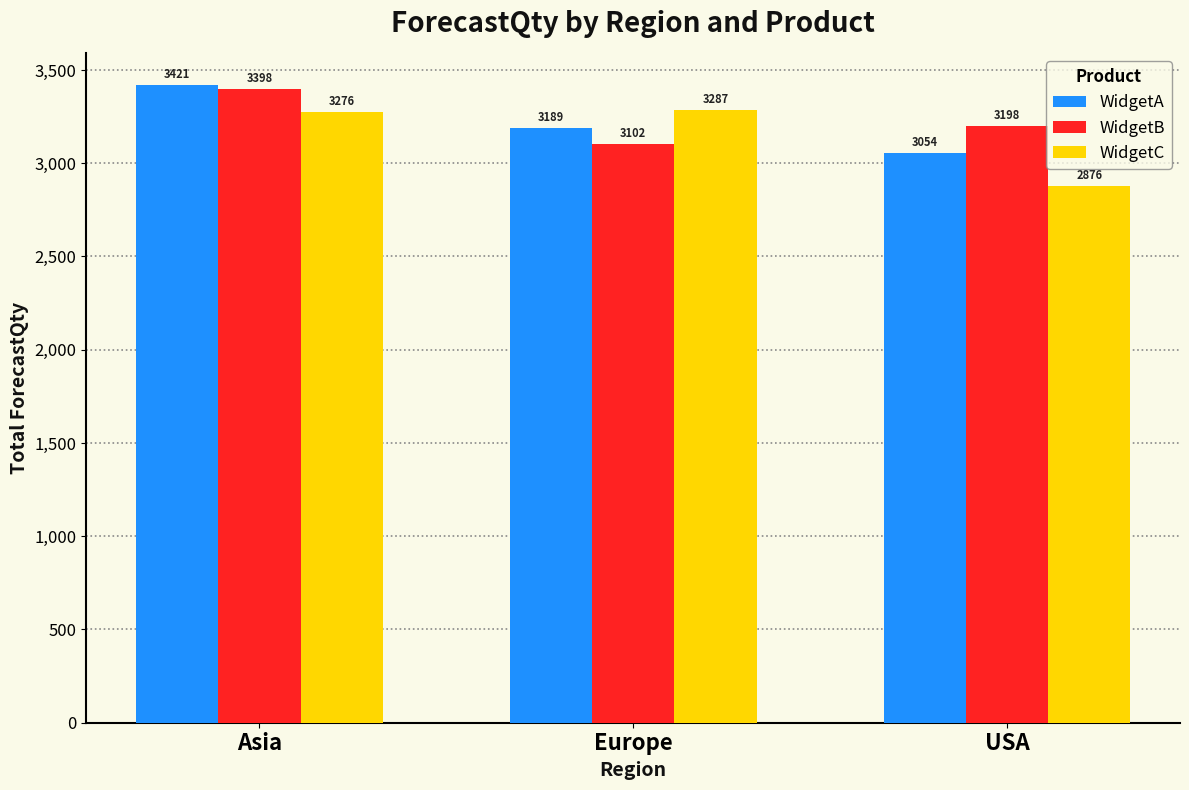

The WidgetC series shows 3287 at Europe. True or false?

True